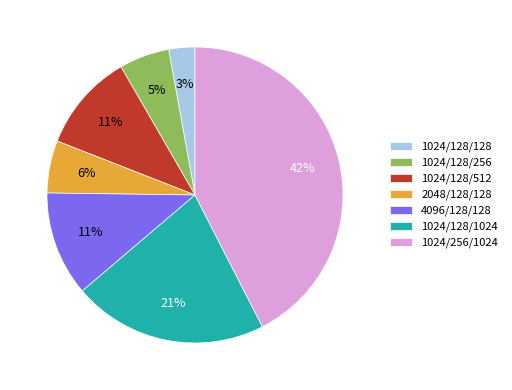

To the nearest percent, what is the difference between the 1024/128/256 and 1024/256/1024 slice percentages?

37%